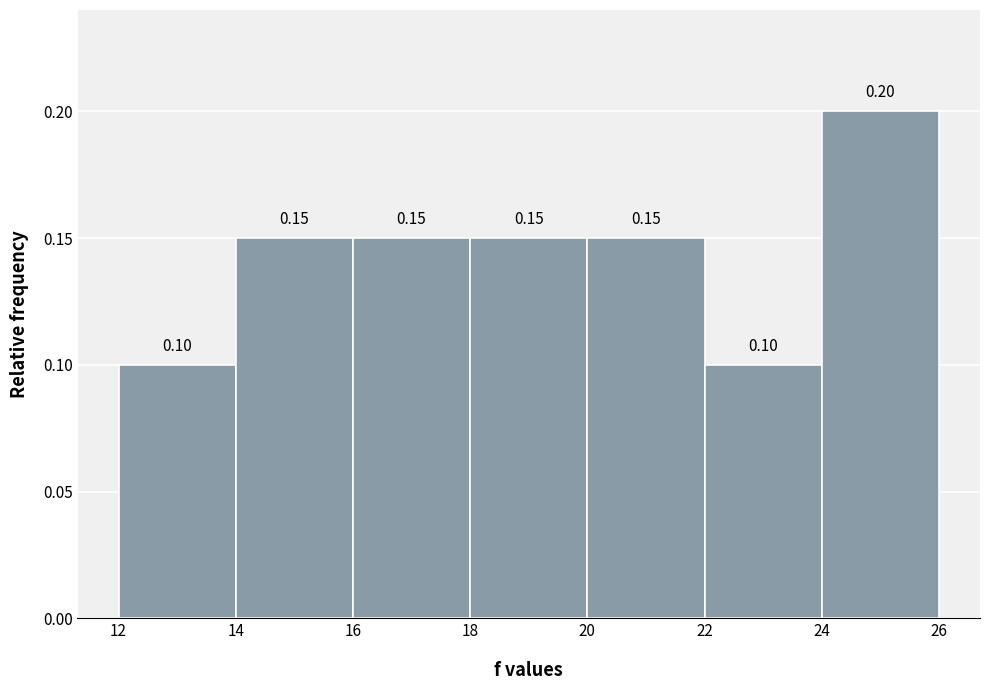

Reading left to right, list every bar in this chart as the range it spans on the x-axis followed by its height.

12 to 14: 0.10
14 to 16: 0.15
16 to 18: 0.15
18 to 20: 0.15
20 to 22: 0.15
22 to 24: 0.10
24 to 26: 0.20